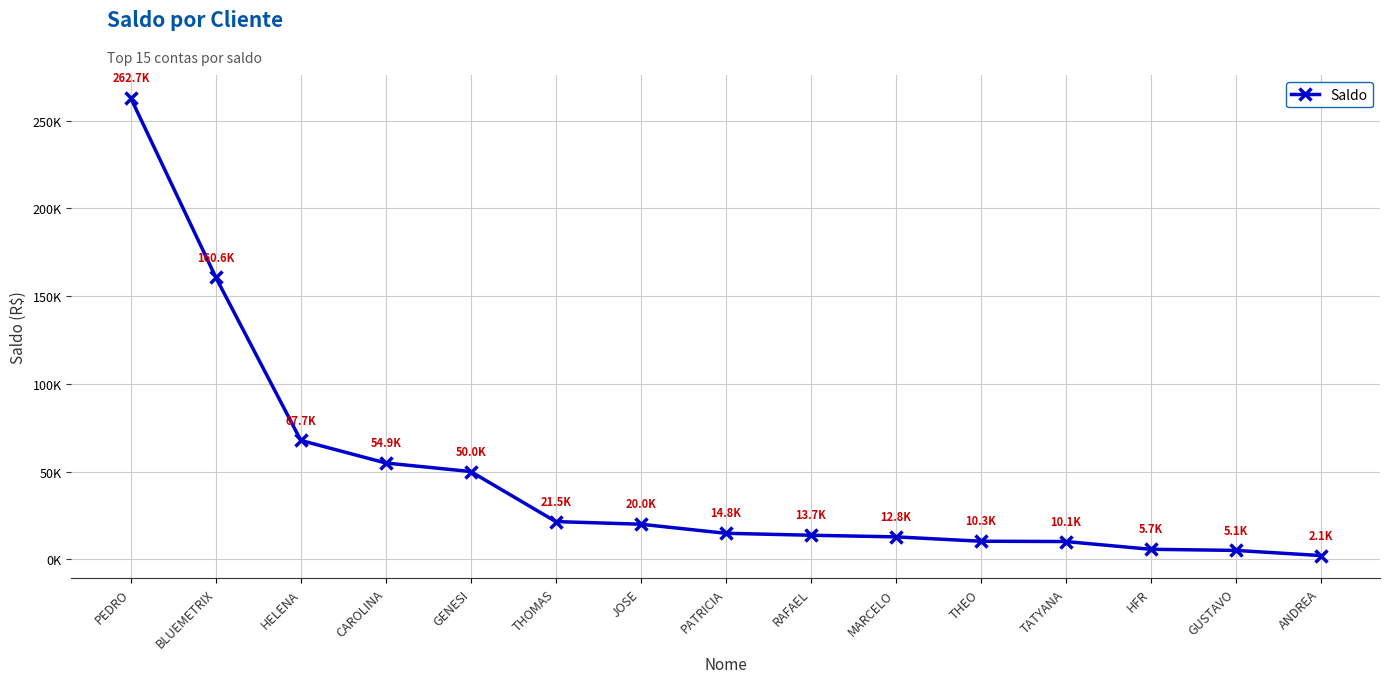

Reading left to right, list all the values displayed in this chart.

PEDRO=262725.3	BLUEMETRIX=160621.8	HELENA=67741.1	CAROLINA=54876.7	GENESI=50000.0	THOMAS=21502.7	JOSE=20000.0	PATRICIA=14833.7	RAFAEL=13713.5	MARCELO=12789.2	THEO=10305.3	TATYANA=10131.1	HFR=5714.3	GUSTAVO=5075.2	ANDREA=2145.5